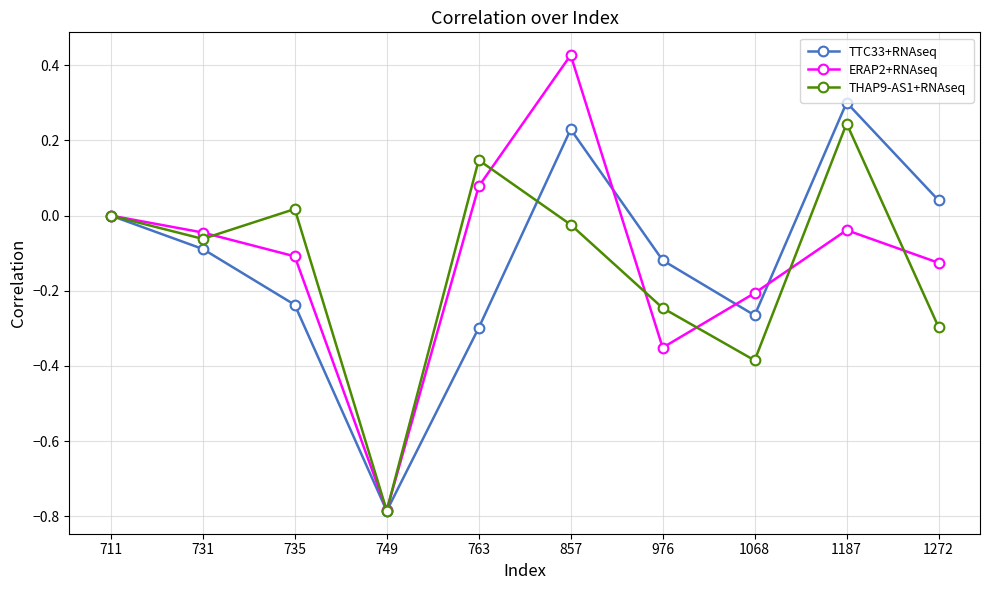

At which label is ERAP2+RNAseq closest to 0?

711